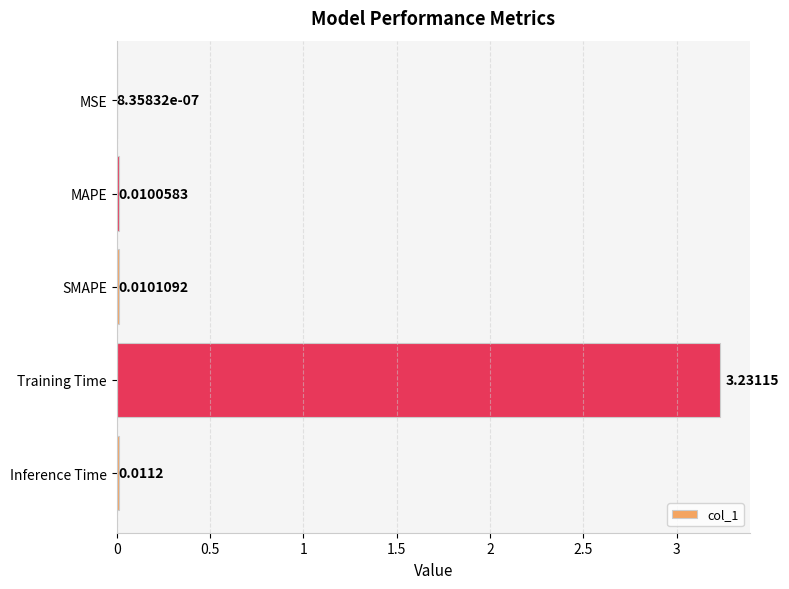

Which category has the highest value across all series?

Training Time